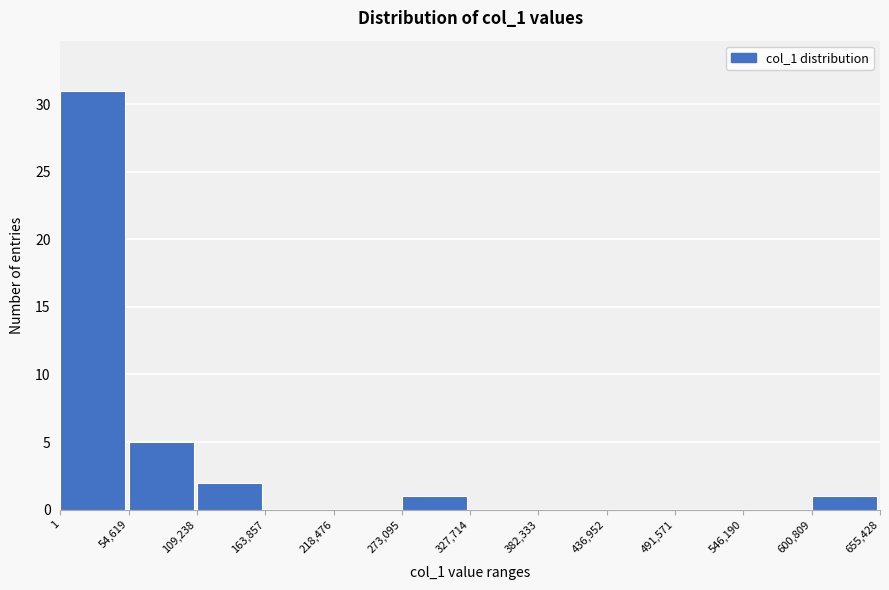

Over which range of the x-axis is the bar tallest?

1 to 54,619